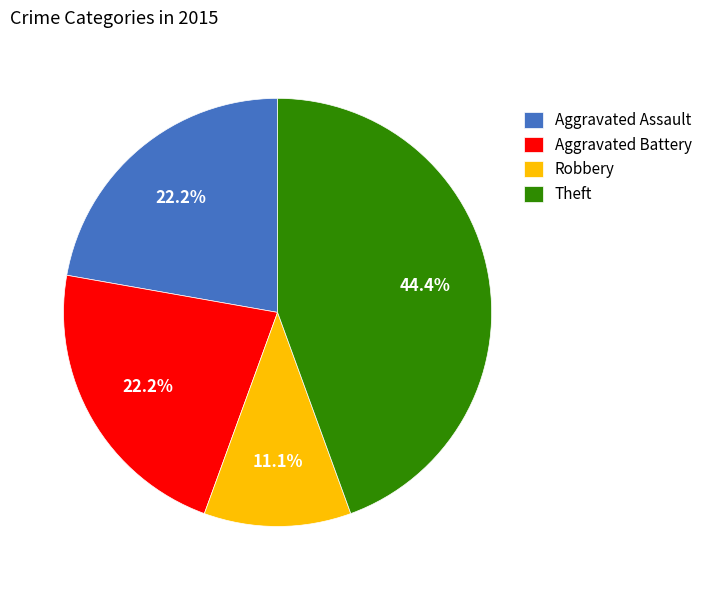

How much of the chart is everything except Aggravated Battery?

77.8%